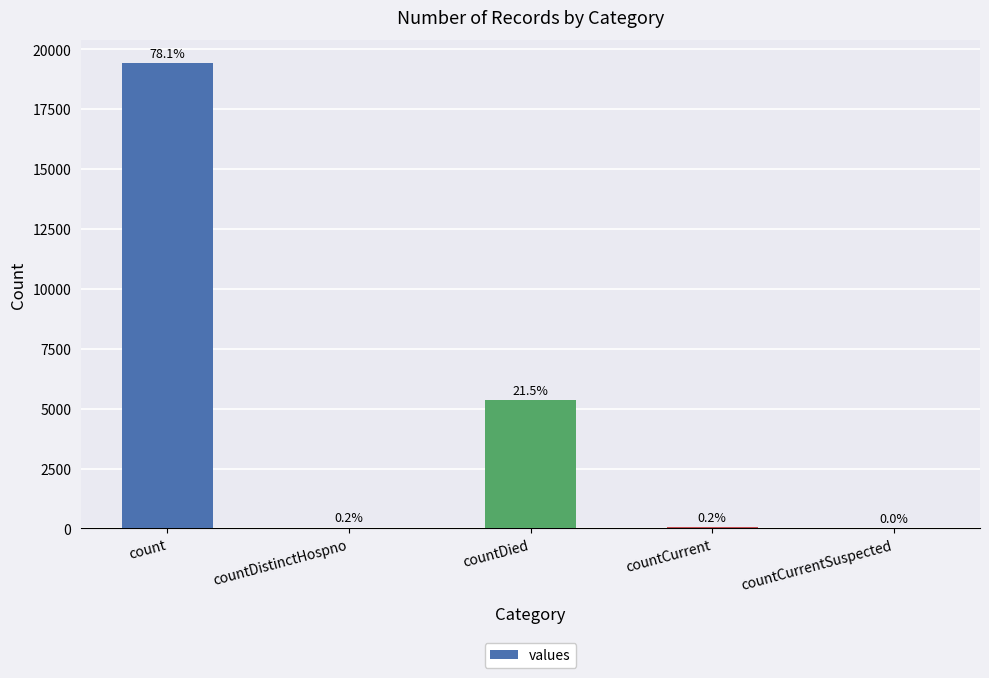

Are the bars horizontal?

No